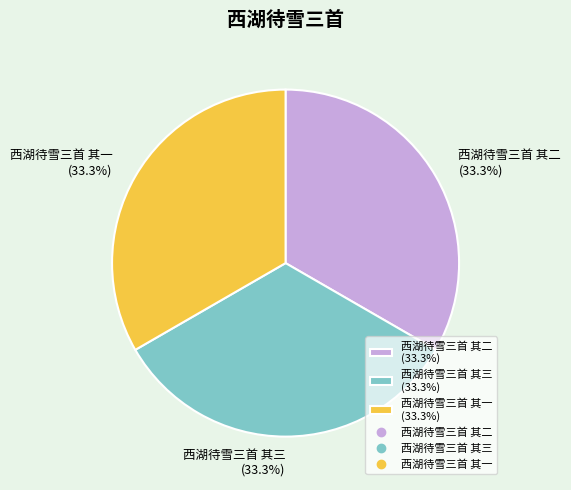

To the nearest percent, what is the average slice percentage?

33%